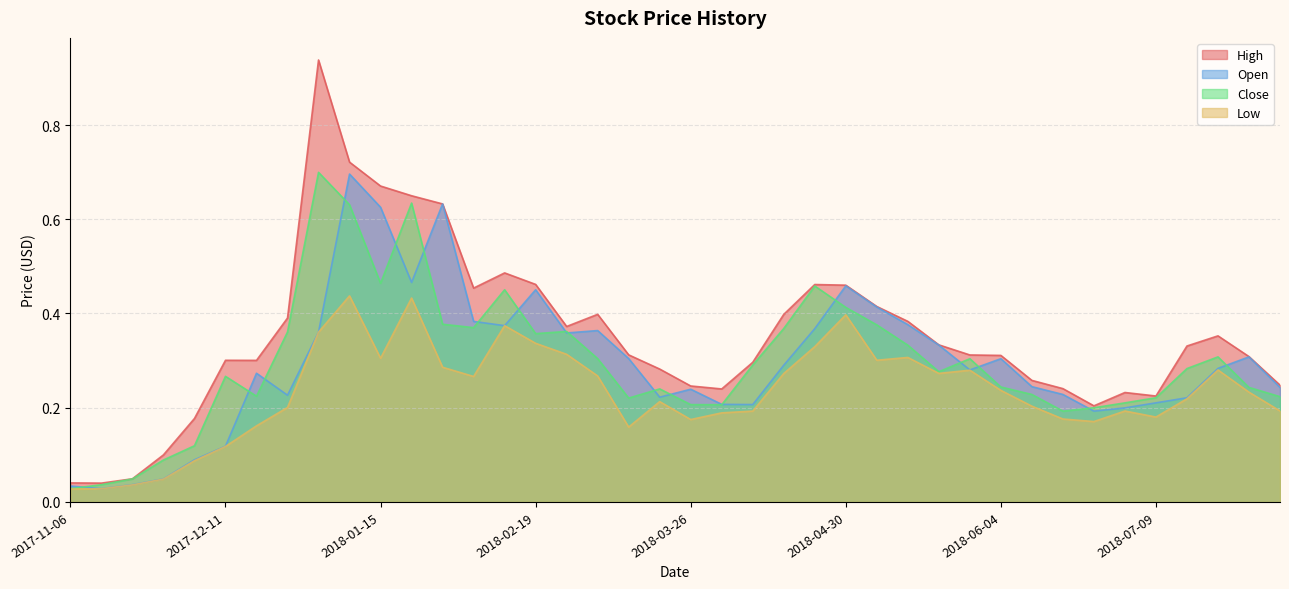

True or false: Close and High cross at least once.

False